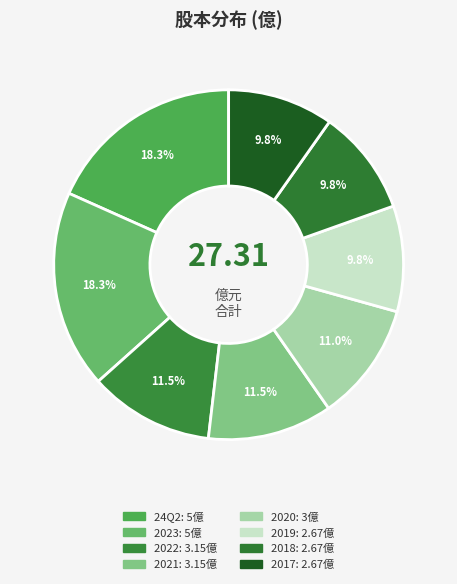

Count the number of slices in the pie.

8